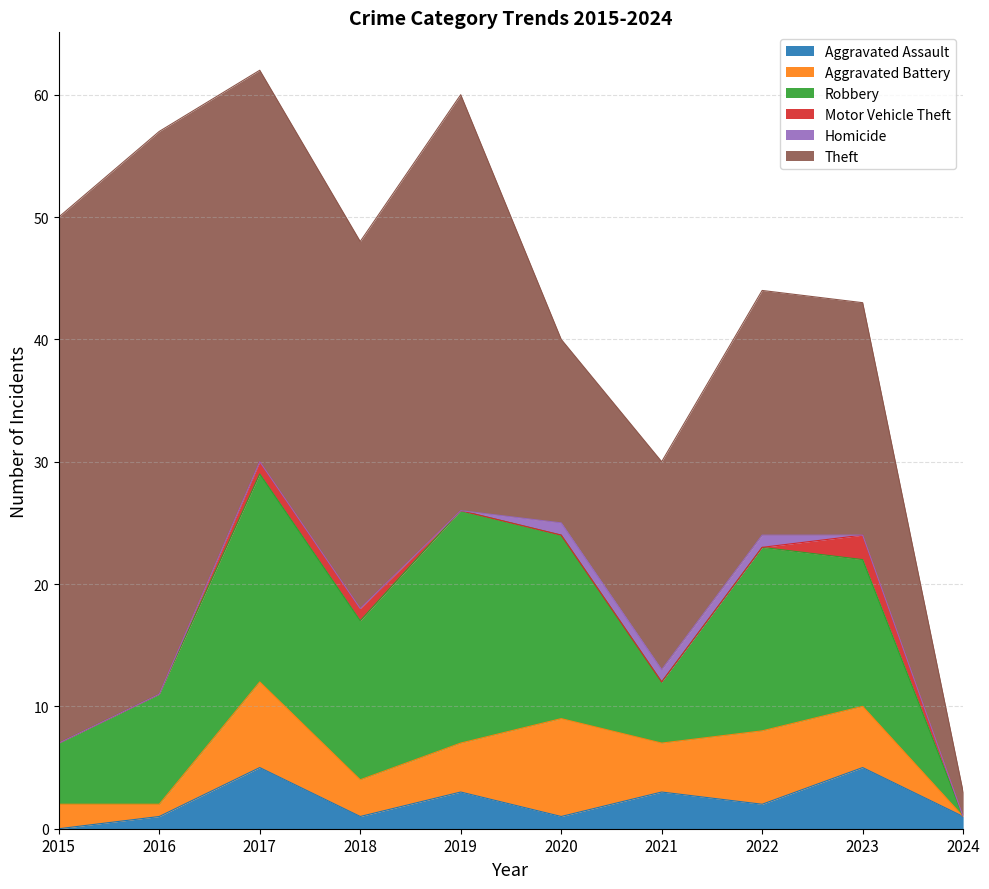

Rank the series by their maximum value, from lowest to highest.

Homicide, Motor Vehicle Theft, Aggravated Assault, Aggravated Battery, Robbery, Theft